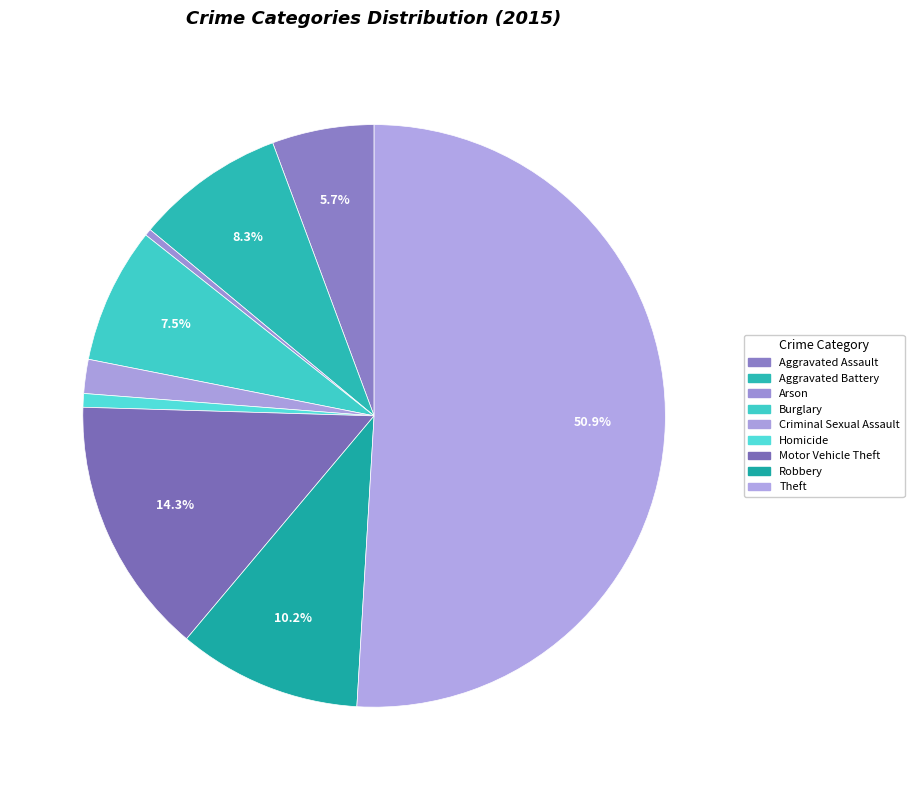

Is there a majority slice in this chart?

Yes